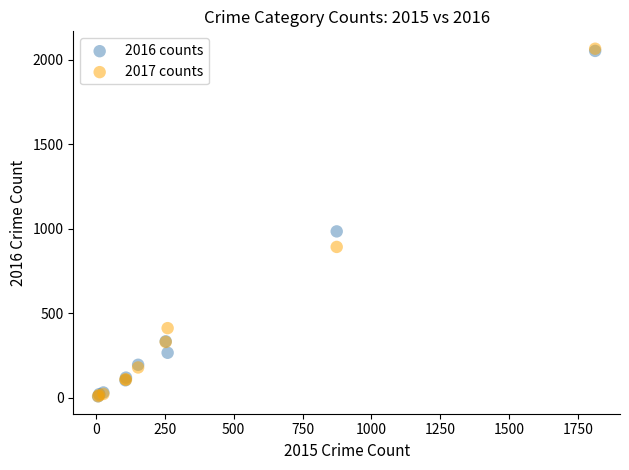

Across all series, what Y value is closest to 1036?

984